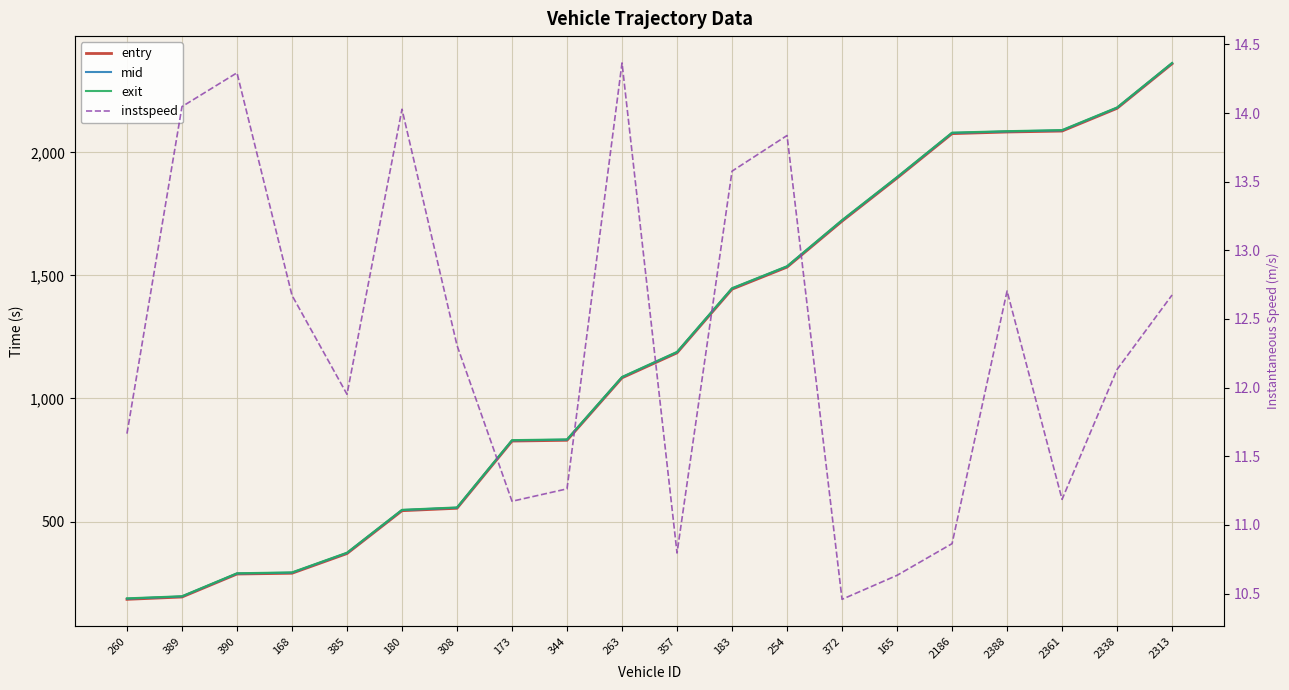

What is the spread (max minus min) of values at 389?

182.2